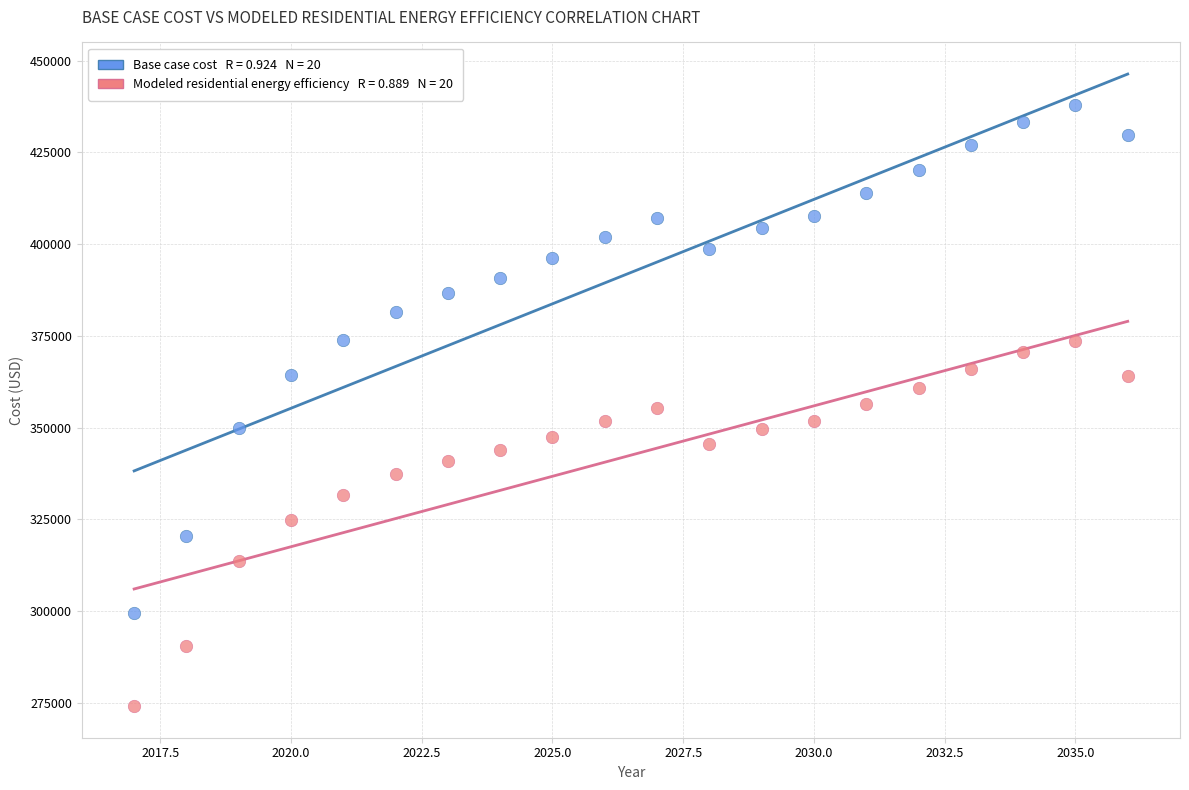

Across all data points, what is the range of Y values (max minus min)?

163803.6